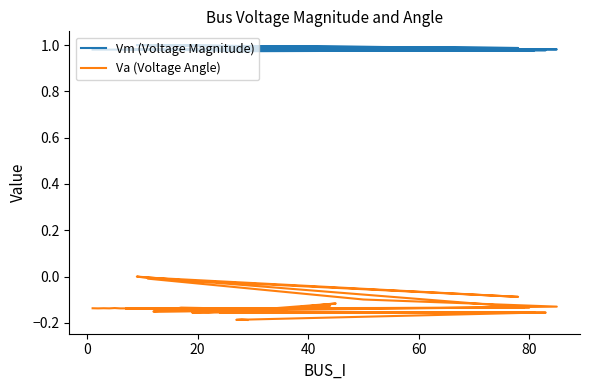

Does the chart have visible grid lines?

No